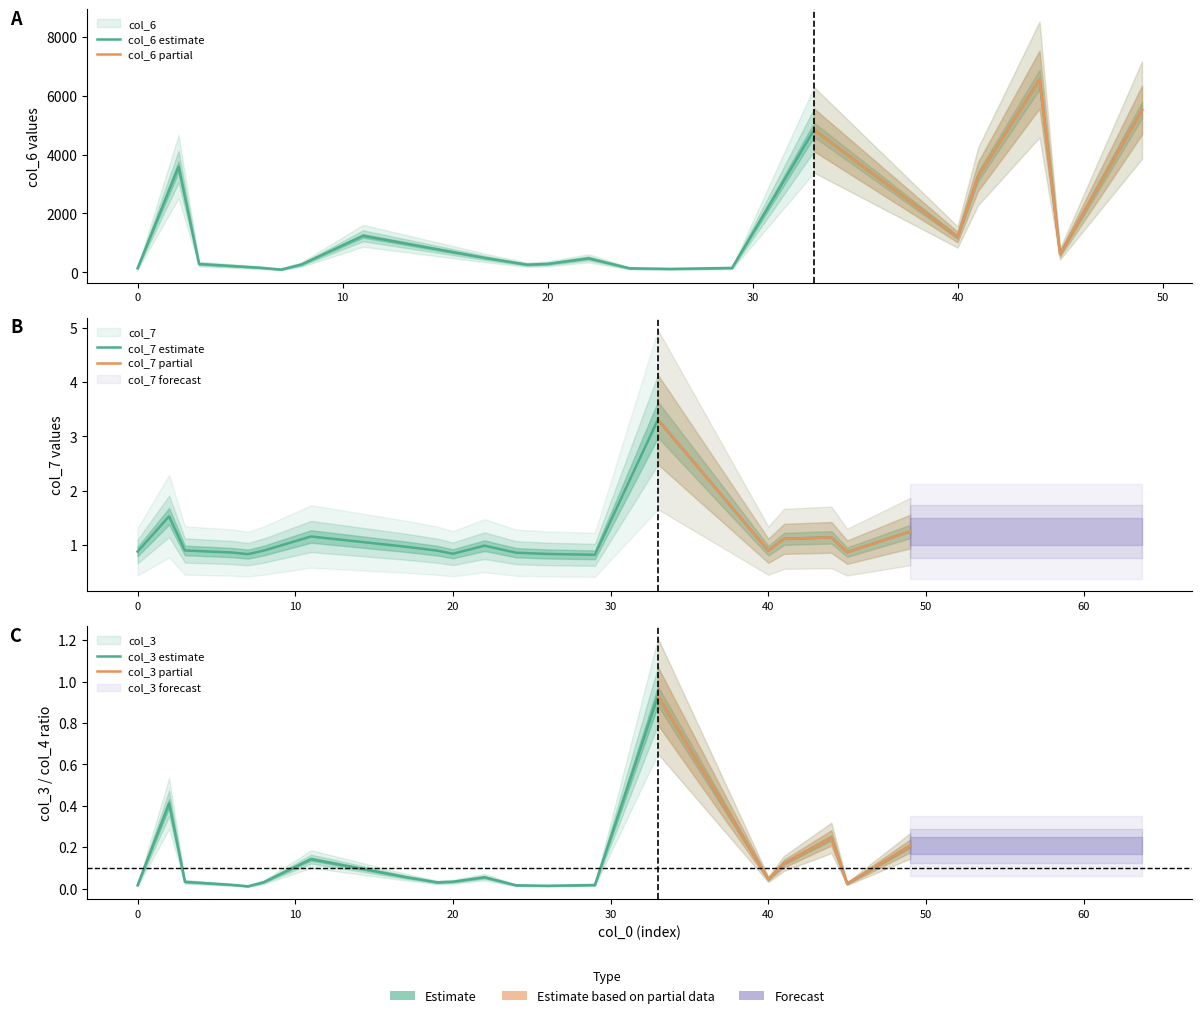

Reading right to left, transcribe all the data shown in this chart.

col_7: 1.2	0.9	1.1	1.1	0.9	3.3	0.8	0.8	0.9	1.0	0.8	0.9	1.0	1.2	0.9	0.8	0.9	0.9	1.5	0.9
col_3: 0.2	0.0	0.2	0.1	0.0	0.9	0.0	0.0	0.0	0.1	0.0	0.0	0.1	0.1	0.0	0.0	0.0	0.0	0.4	0.0
col_6: 5520.0	624.0	6557.0	3258.0	1201.0	4844.0	148.0	115.0	136.0	475.0	286.0	259.0	483.0	1241.0	267.0	93.0	155.0	282.0	3593.0	137.0